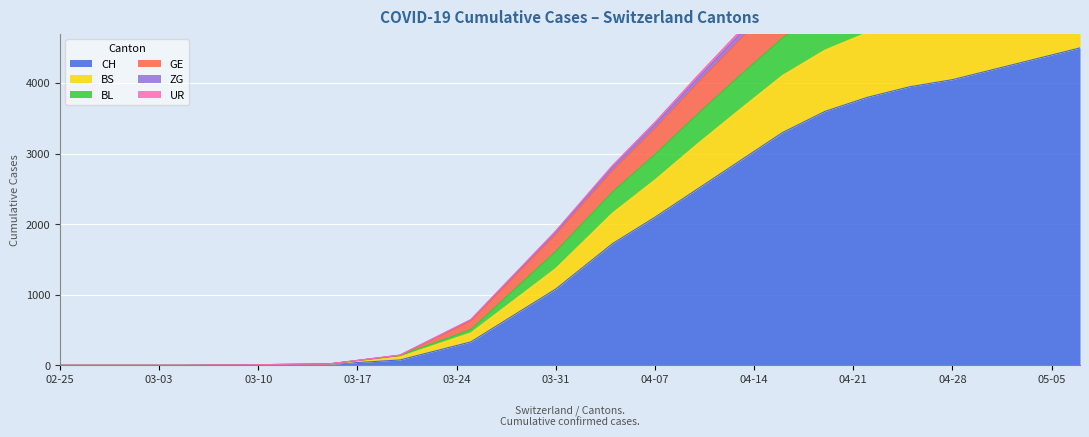

How many data points does each series have?

20